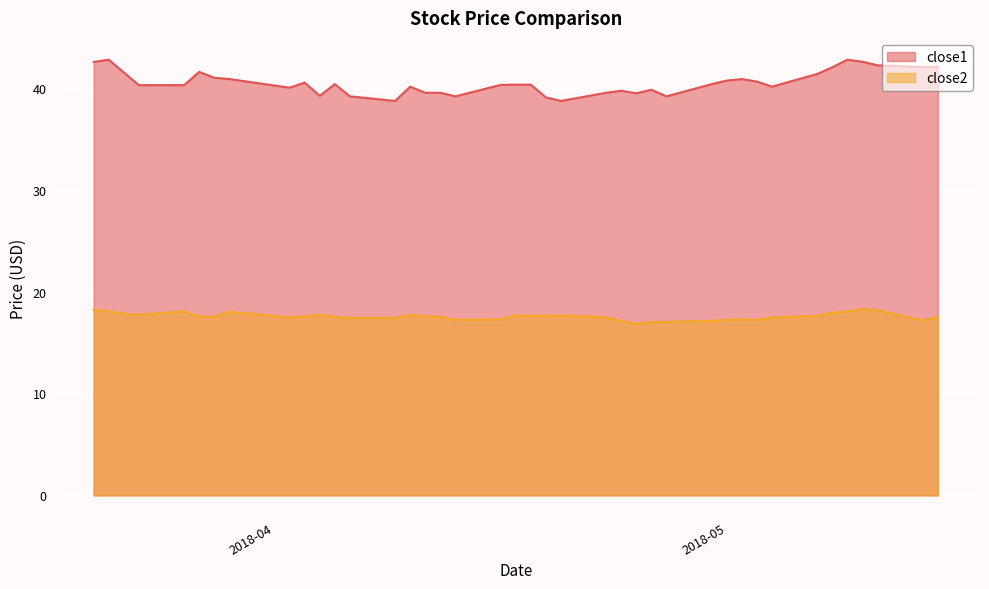

What is the lowest value of the close2 series?

16.8